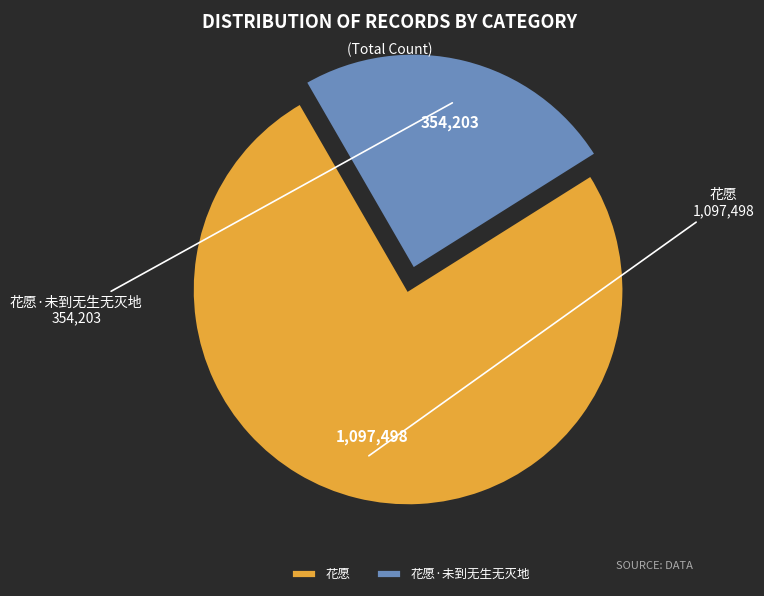

Does 花愿·未到无生无灭地 represent more than half of the total?

No